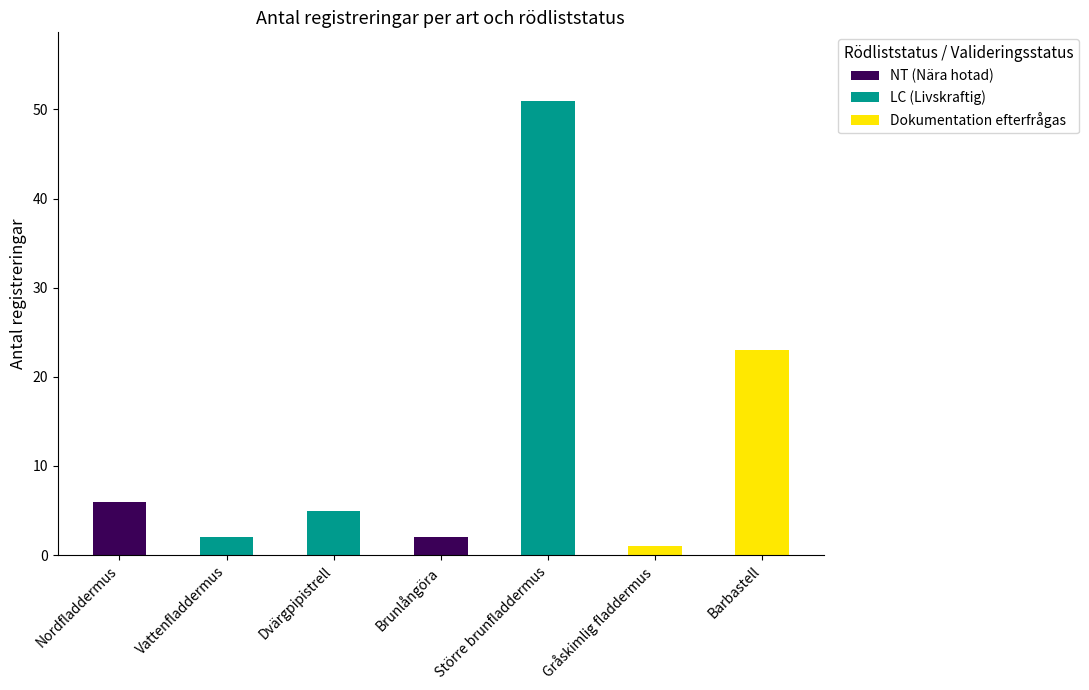

At which category is the sum across all series the highest?

Större brunfladdermus